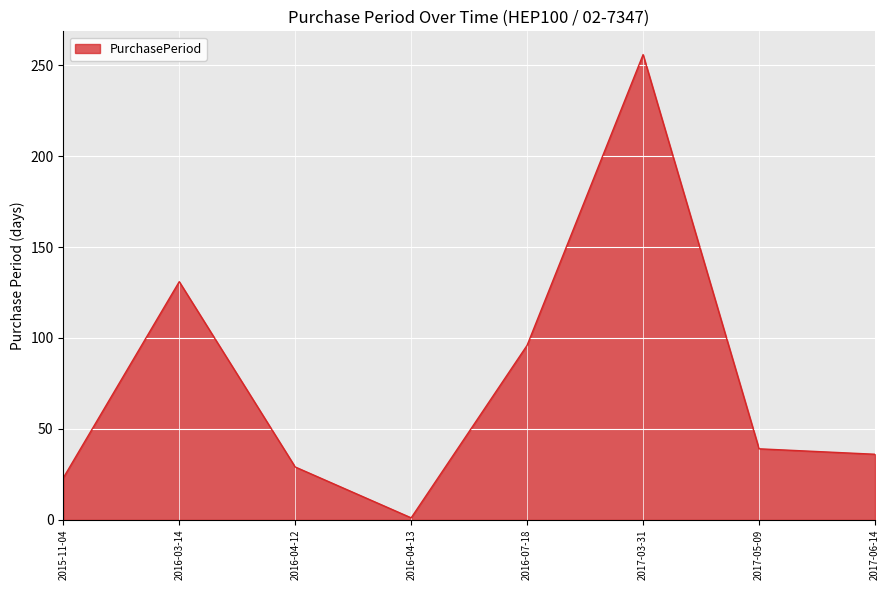

What is the ratio of the value at 2016-04-12 to the value at 2016-03-14?

0.2